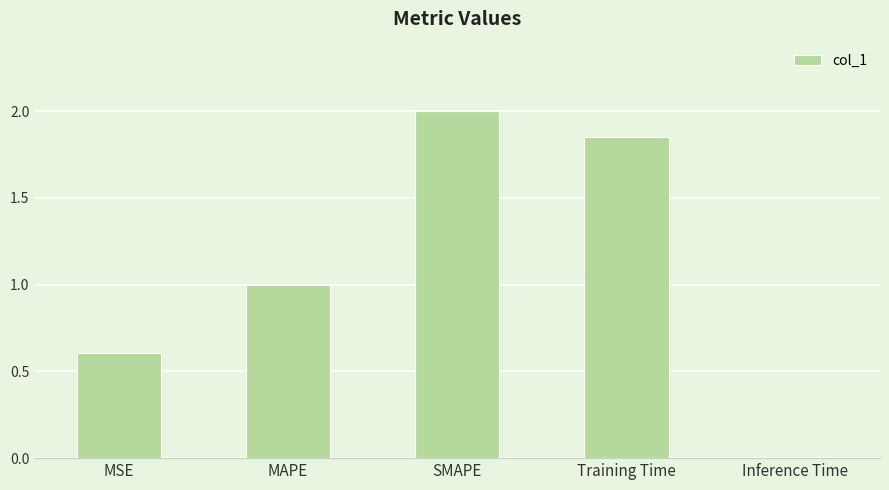

How many bars are there in total?

5